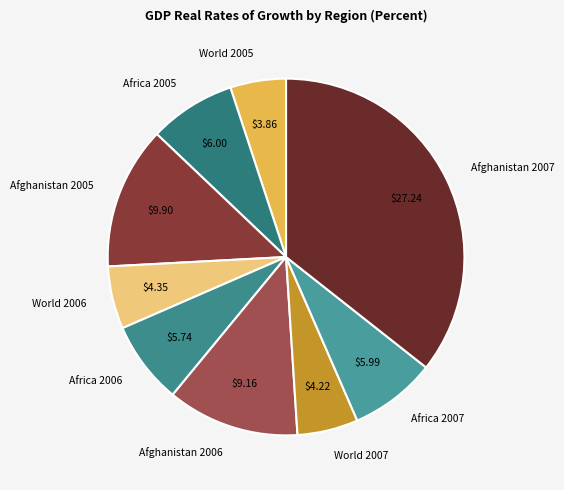

Is it true that World 2005 is 5% of the pie?

True